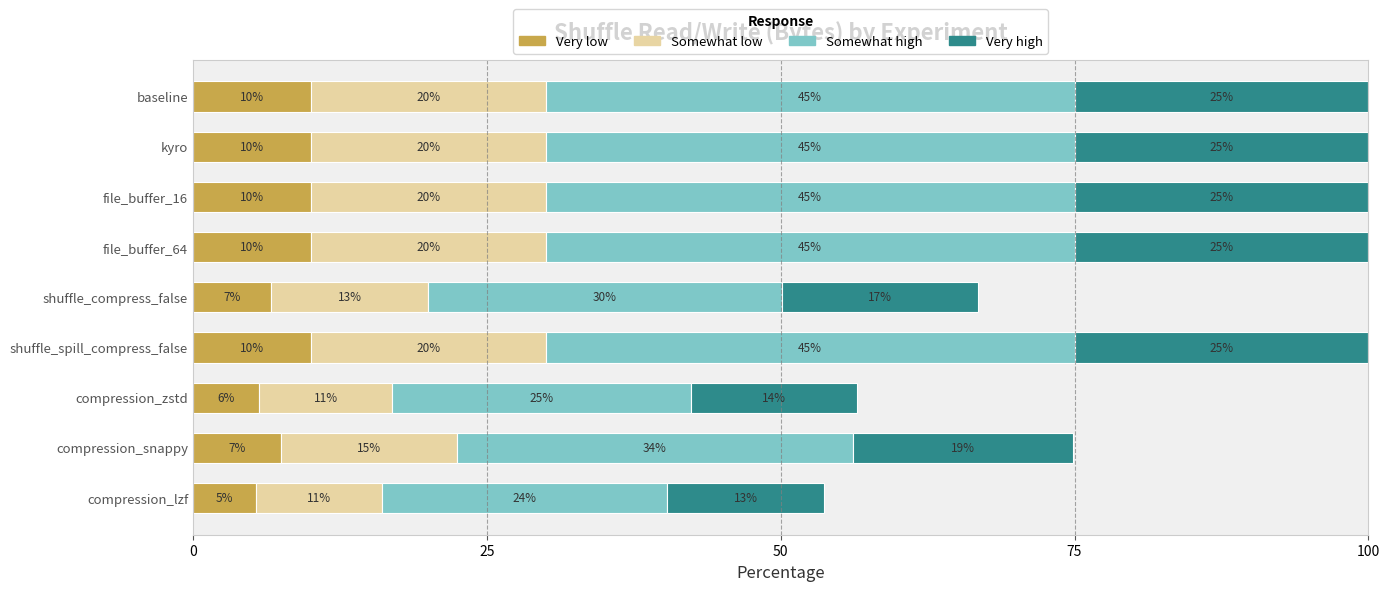

What is the total value across all series at file_buffer_64?

100.0